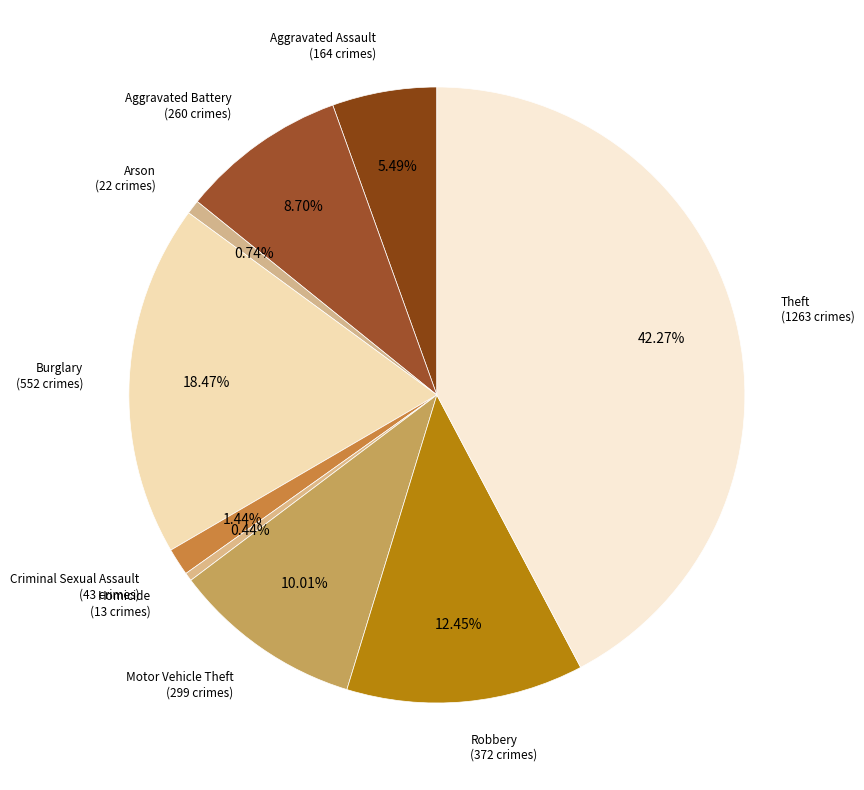

Combined, do Aggravated Assault and Arson account for over 50%?

No